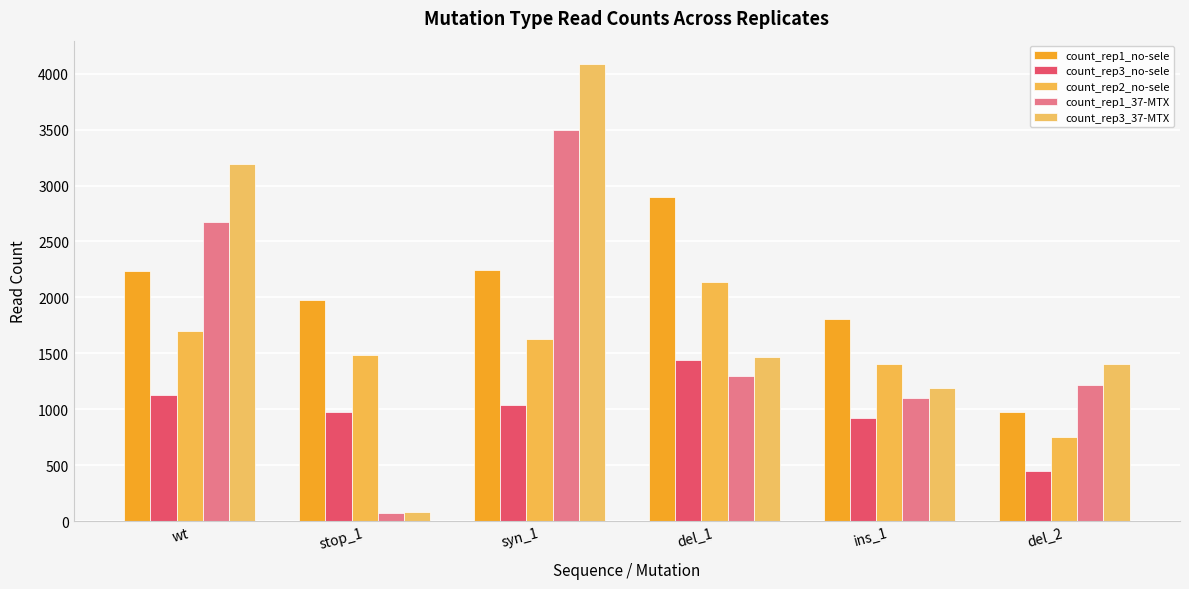

What is the difference between the count_rep2_no-sele values at syn_1 and stop_1?

144